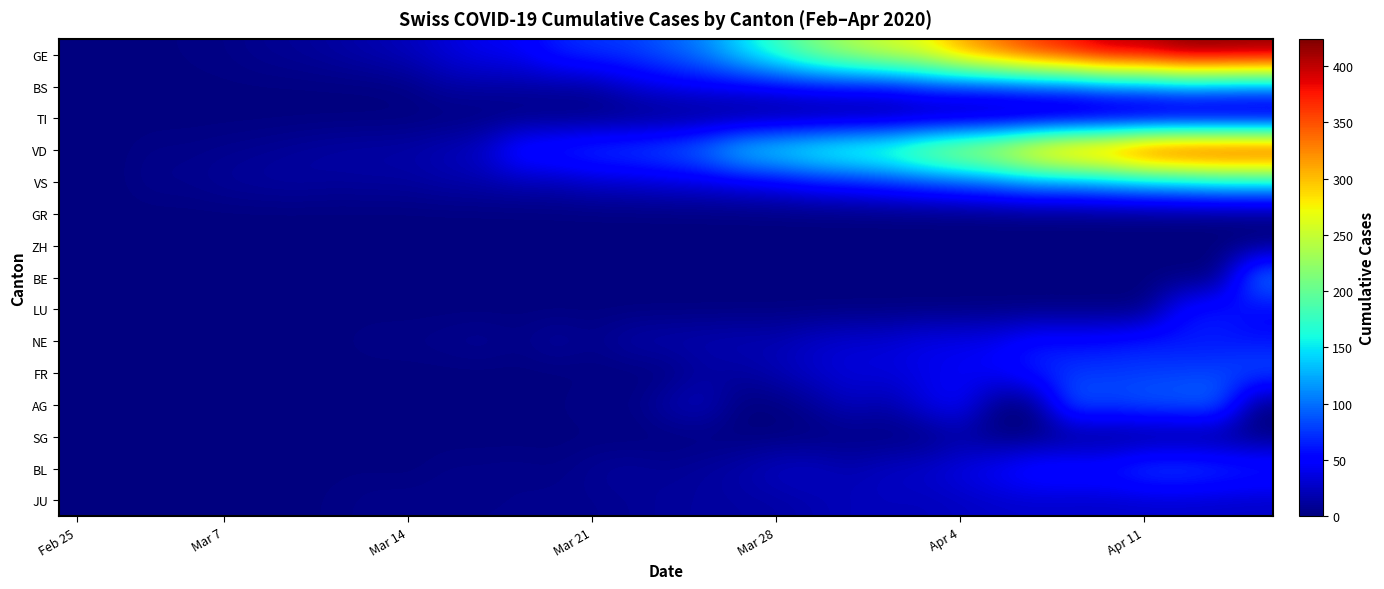

Count the number of categories in the chart.

33